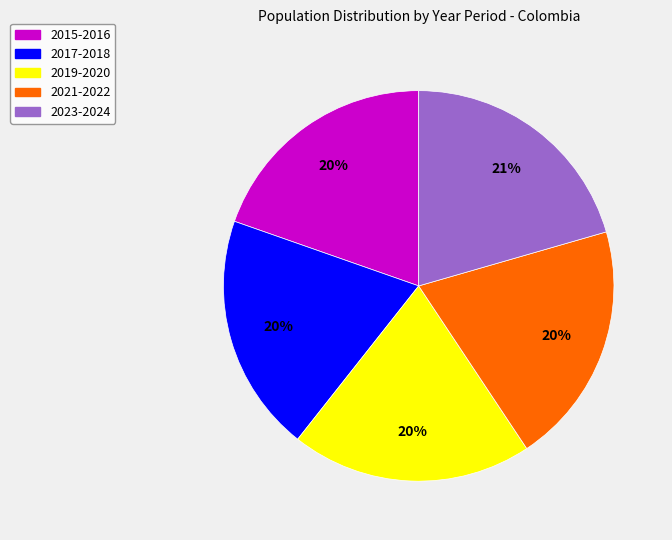

To the nearest percent, what is the difference between the largest and smallest slice percentages?

1%